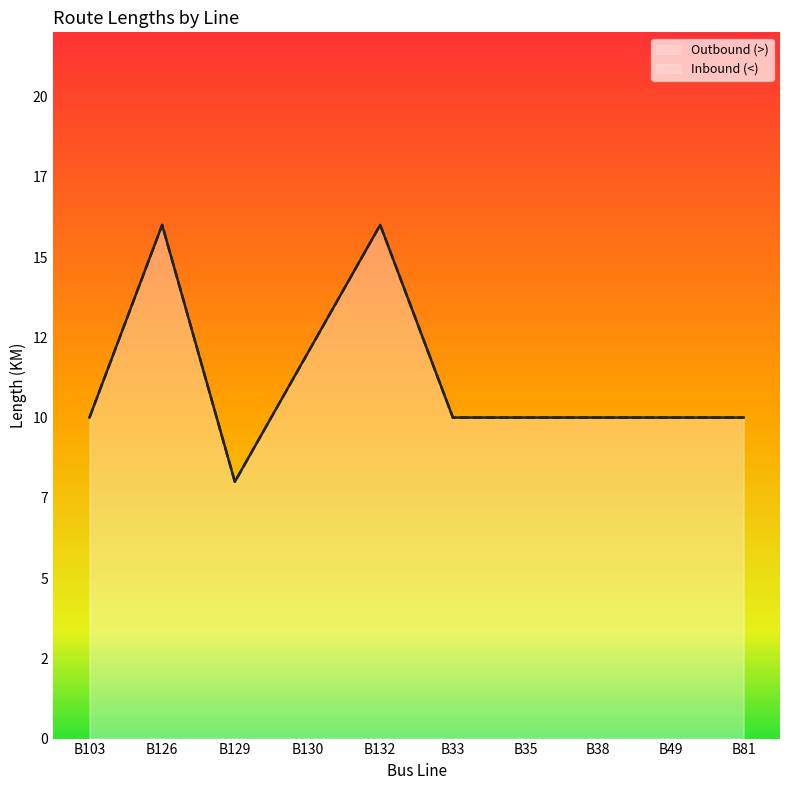

Where is the first local maximum for Outbound (>)?

B126